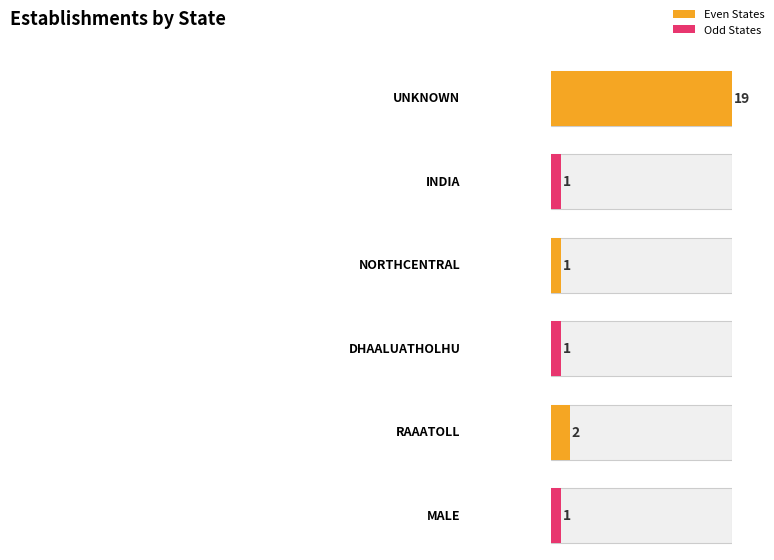

At which label is the value closest to 10?

RAAATOLL